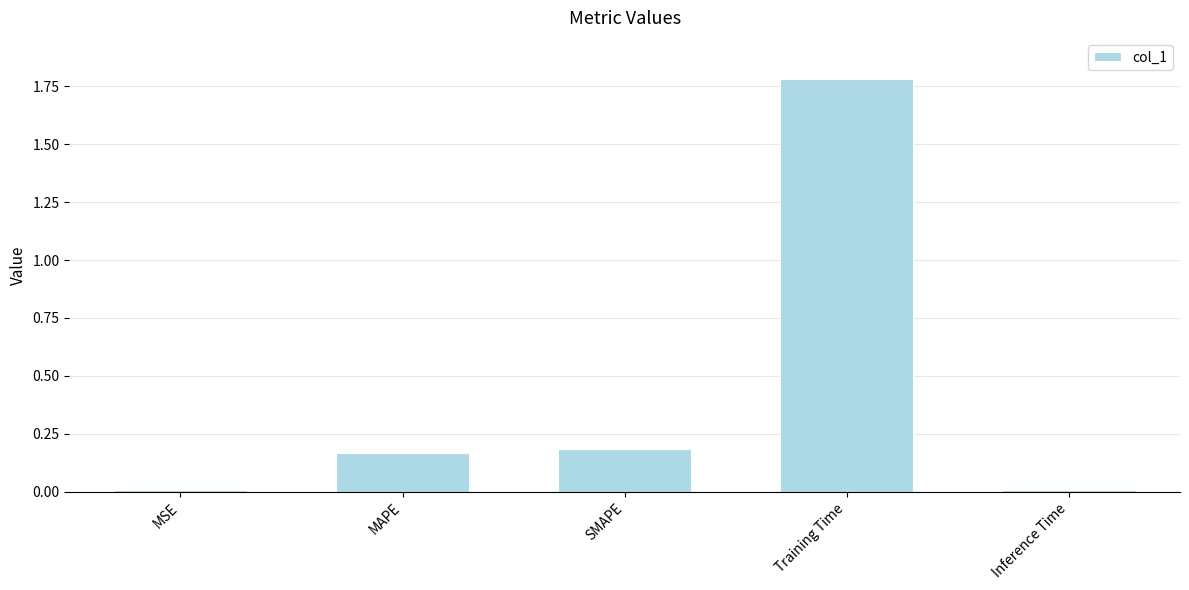

The chart shows a value of 0.2 at MAPE. True or false?

True